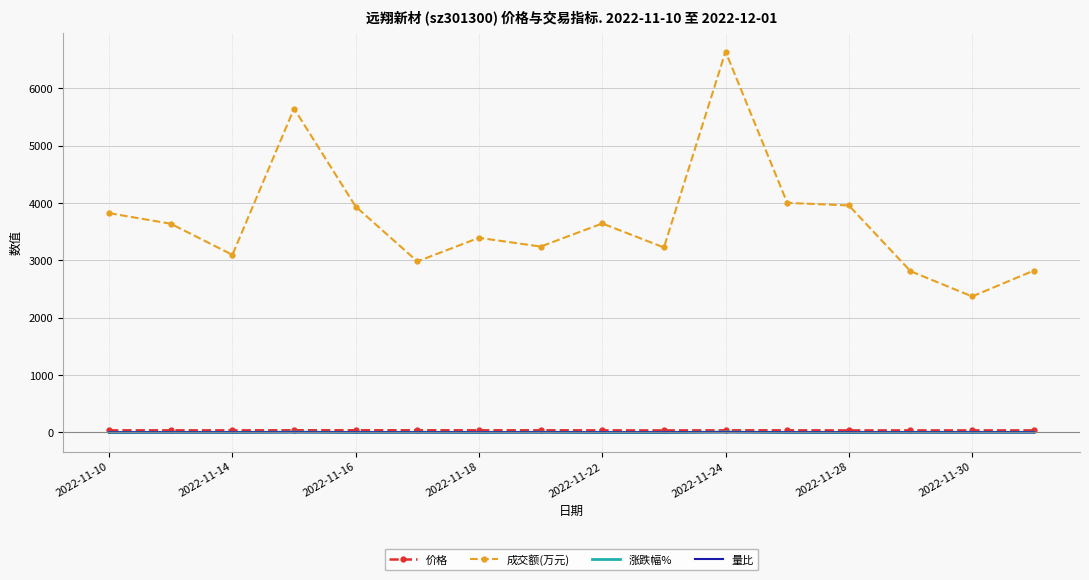

Which series has the largest range (max minus min)?

成交额(万元)